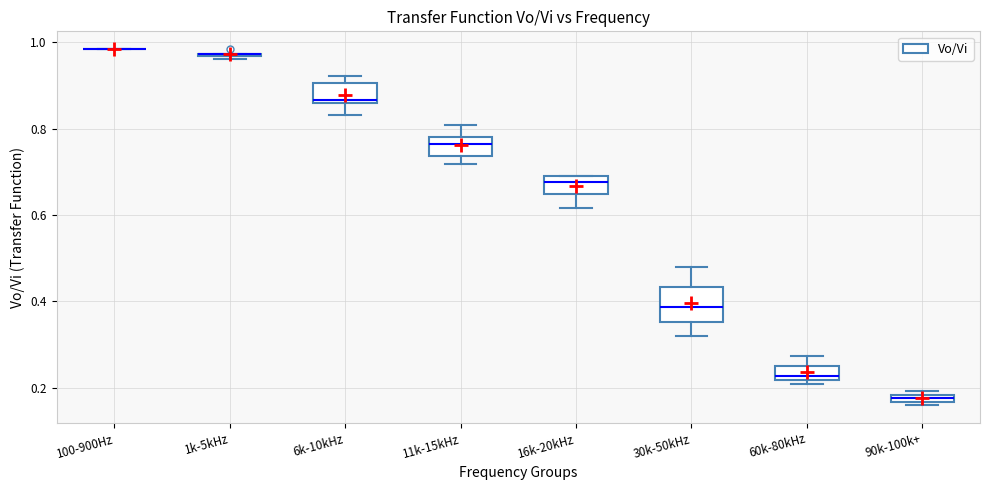

Comparing the boxes themselves (not the whiskers), which one is the tallest?

30k-50kHz